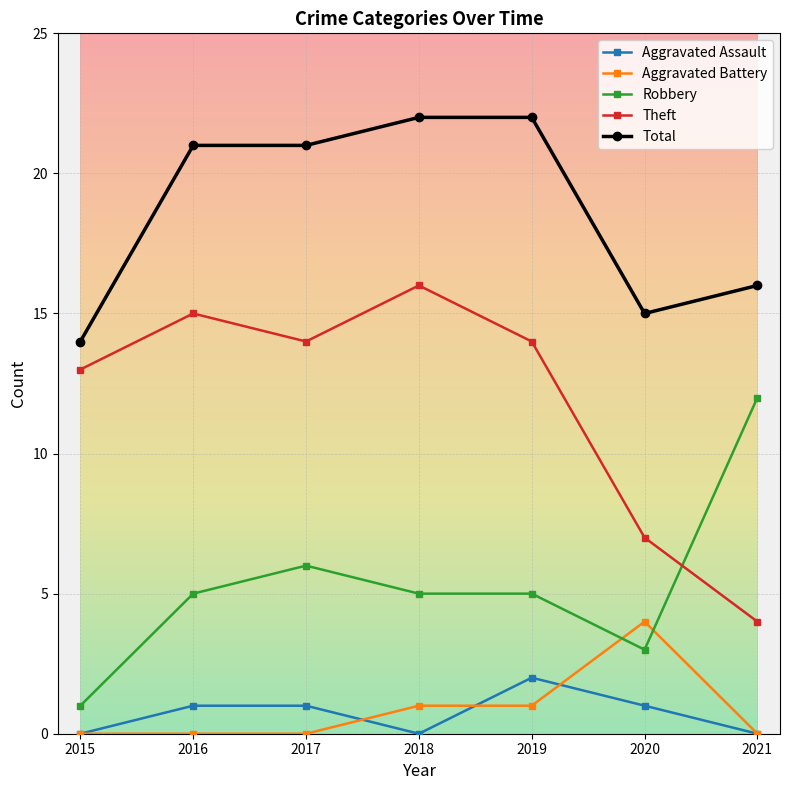

Is this an area chart (filled region under the line)?

No